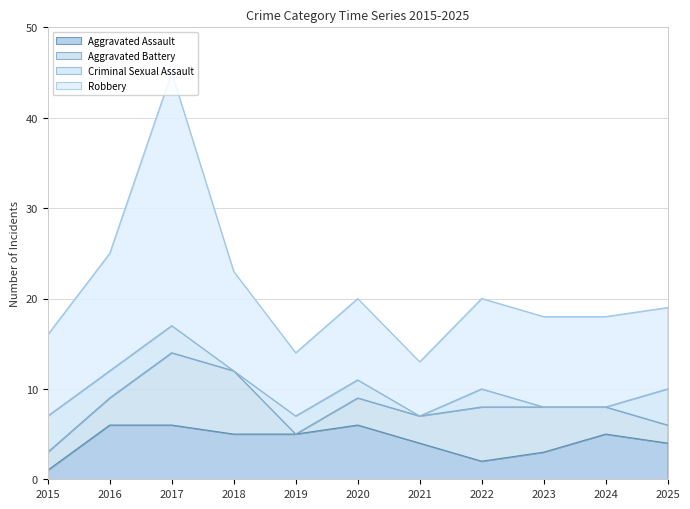

Does the chart have visible grid lines?

Yes